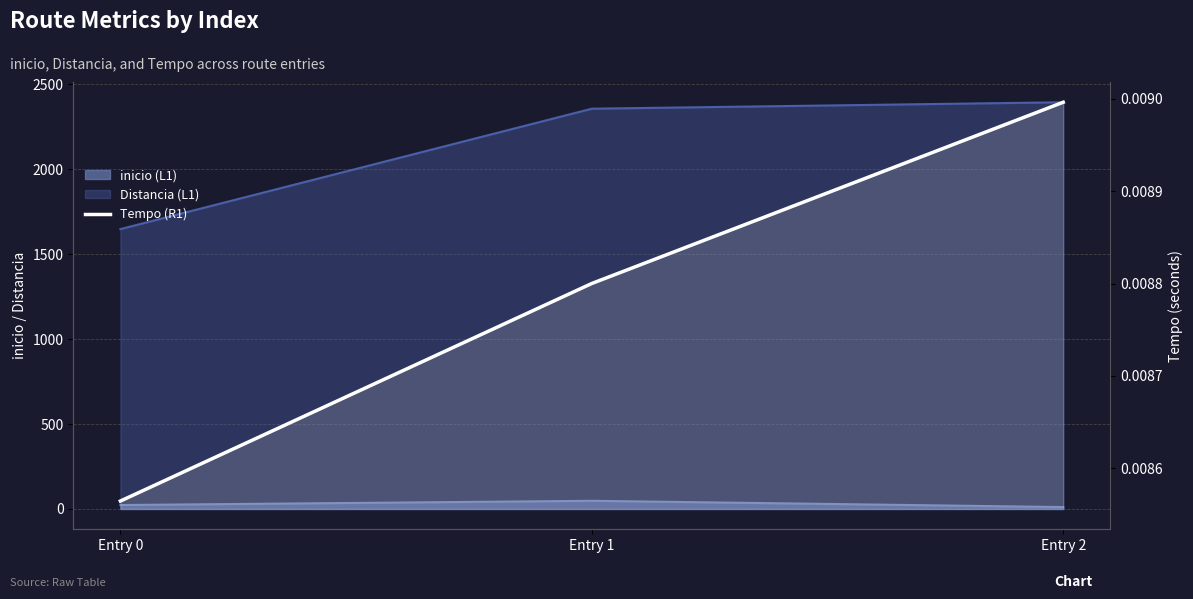

The chart shows a value of 0.0 at Entry 1. True or false?

False